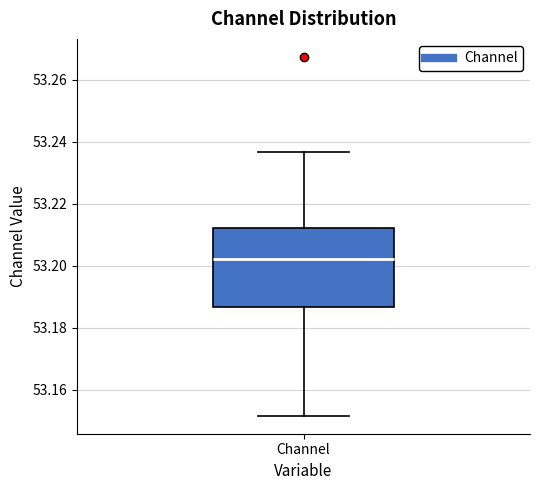

Transcribe this box plot: give where the median line is, the range the box spans, and where the two whiskers end, as read against the y-axis. The values are not printed on the chart, so give them approximately, as read against the axis.

median 53.202, box 53.186 to 53.212, whiskers 53.152 to 53.236